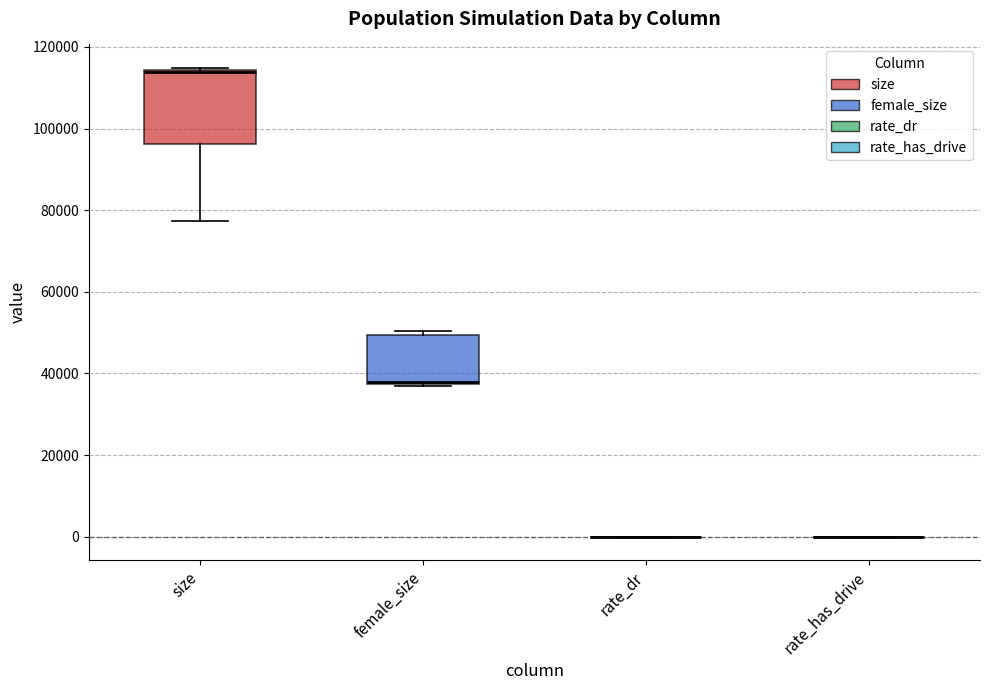

Reading left to right, read every box against the y-axis: the position of its median line, the range the box covers, and the ends of its whiskers. The values are not printed on the chart, so give them approximately, as read against the axis.

size: median 114000 (just below the box's upper edge), box 96000 to 114000, whiskers 78000 to 114000
female_size: median 38000 (just above the box's lower edge), box 38000 to 50000, whiskers 36000 to 50000 (just above the box's upper edge)
rate_dr: box collapsed to a line at 0, whiskers 0 to 0
rate_has_drive: box collapsed to a line at 0, whiskers 0 to 0